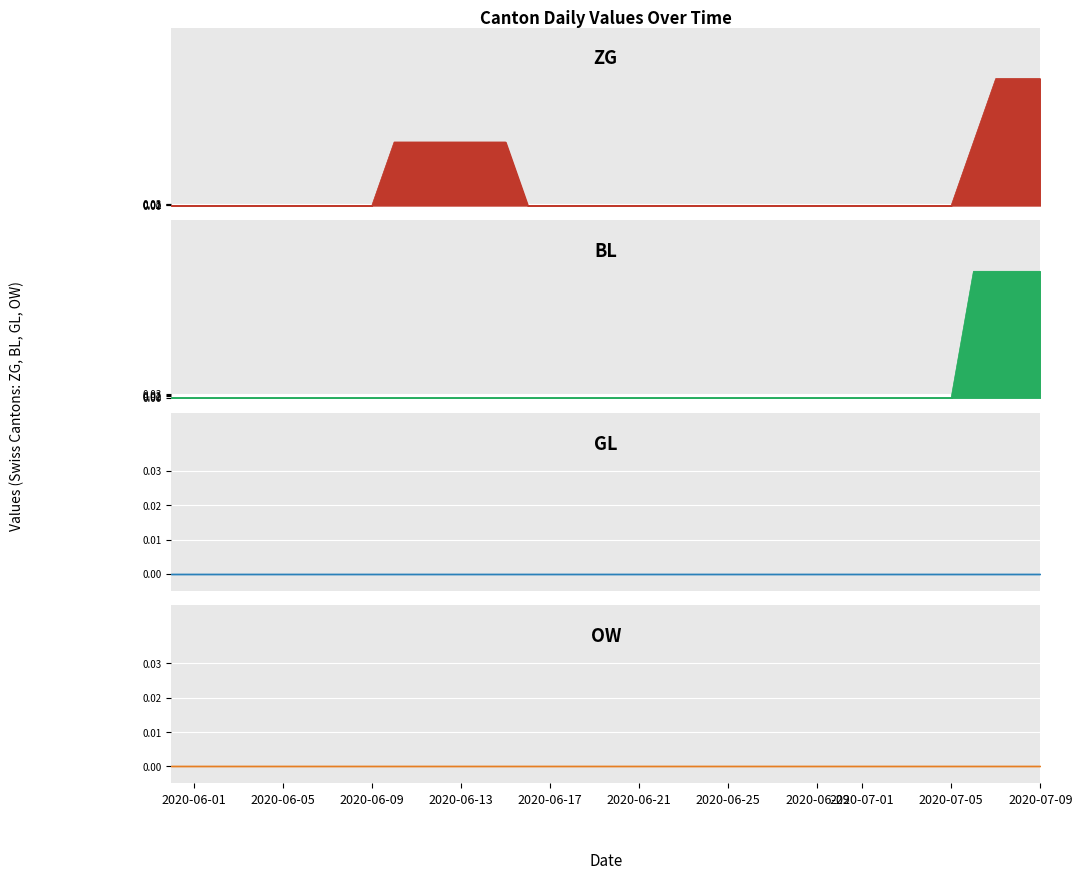

The value of ZG at 2020-07-09 is 1. True or false?

False